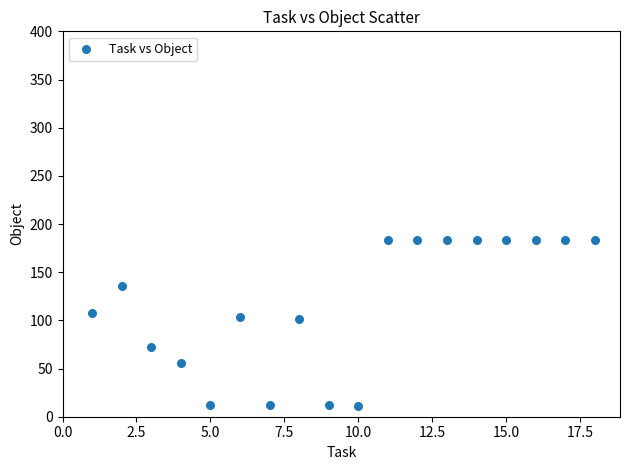

What is the range of Y values (max minus min)?

172